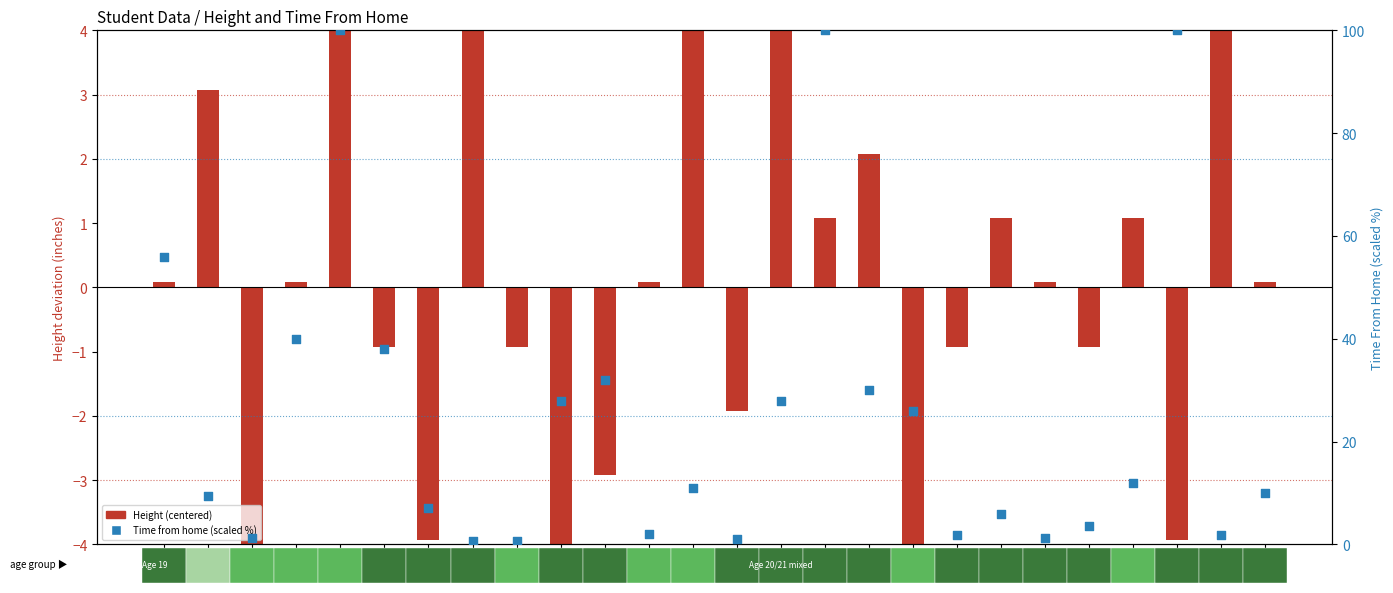

What are all the series names shown in the legend?

Height (centered), Time from home (scaled %)